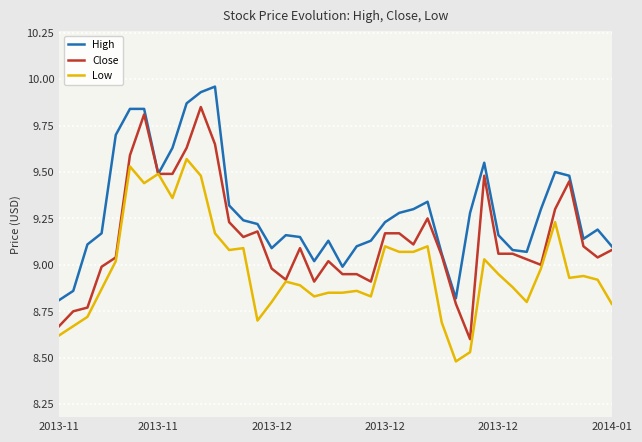

What is the minimum value for Close?

8.6